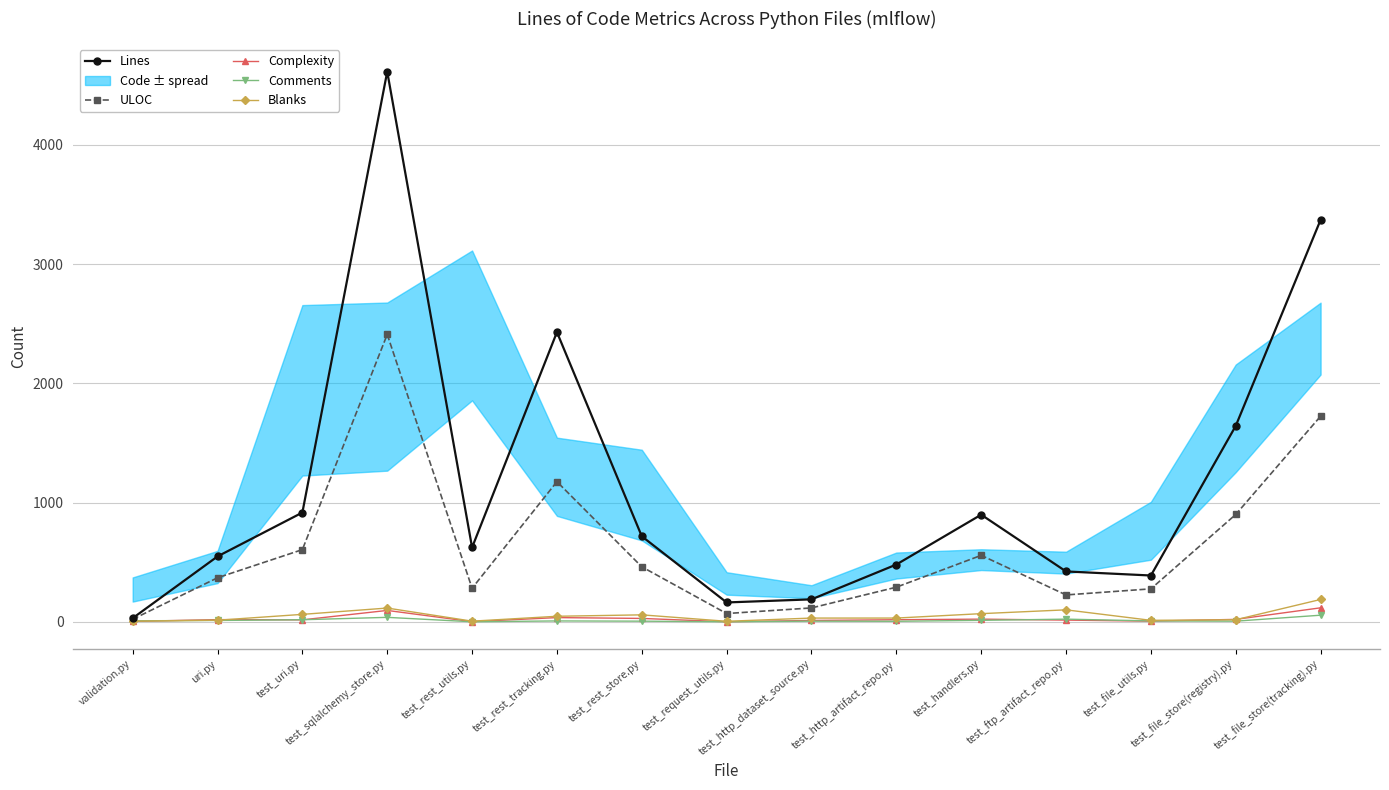

True or false: ULOC and Comments intersect in this chart.

False